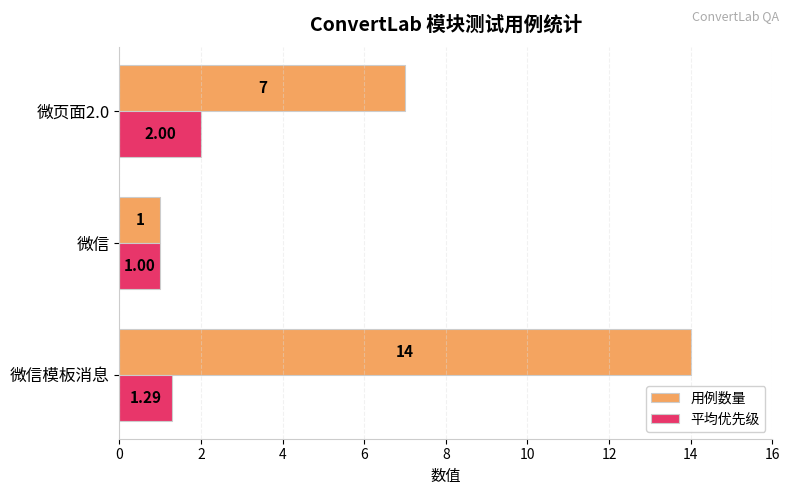

Rank the series by their maximum value, from highest to lowest.

用例数量, 平均优先级